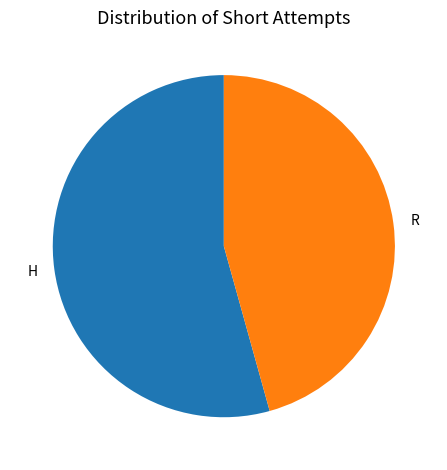

The H slice represents 54% of the pie. True or false?

True